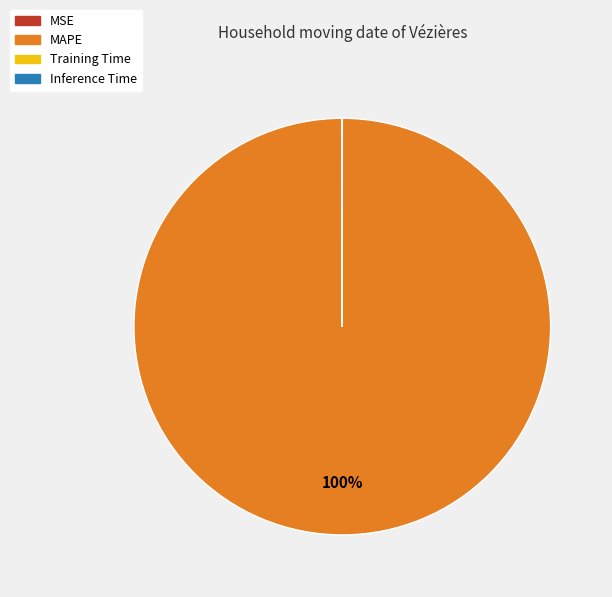

What is the largest slice in the pie chart?

MAPE